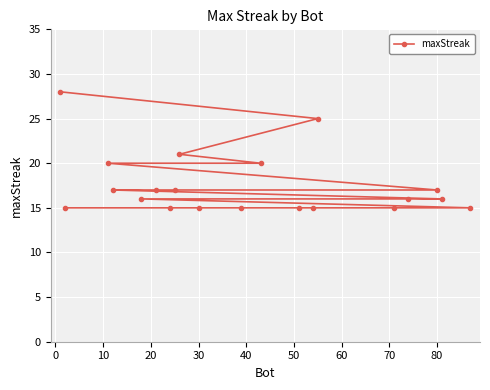

What is the sum of all values?

350